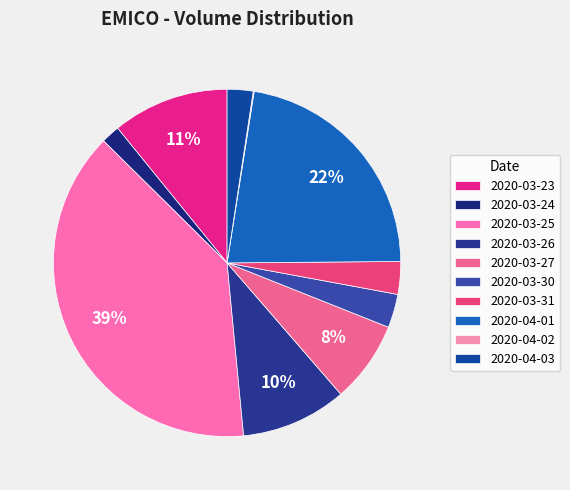

Does 2020-03-26 represent more than half of the total?

No